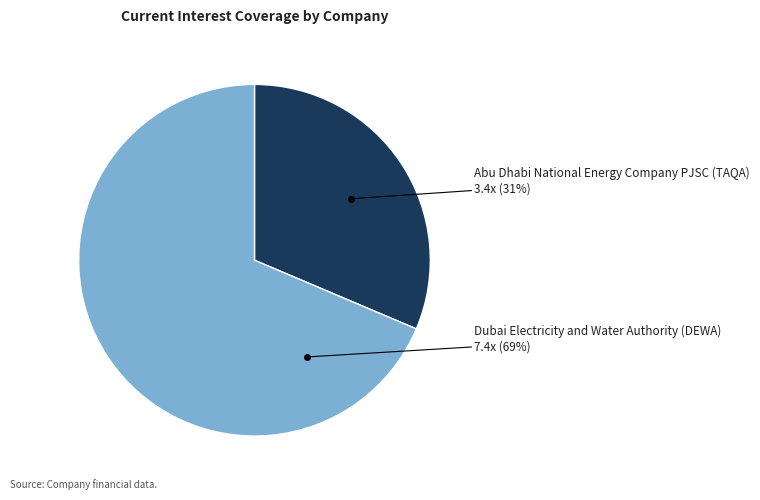

How many slices are in this pie chart?

2